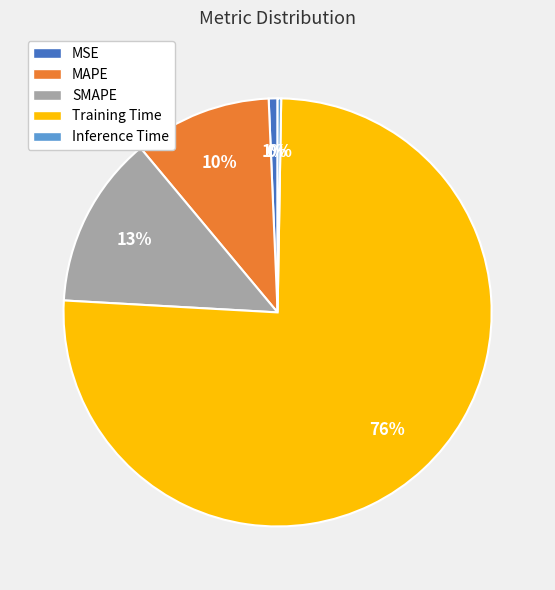

Approximately how many times larger is the value at MAPE compared to Training Time?

0.1